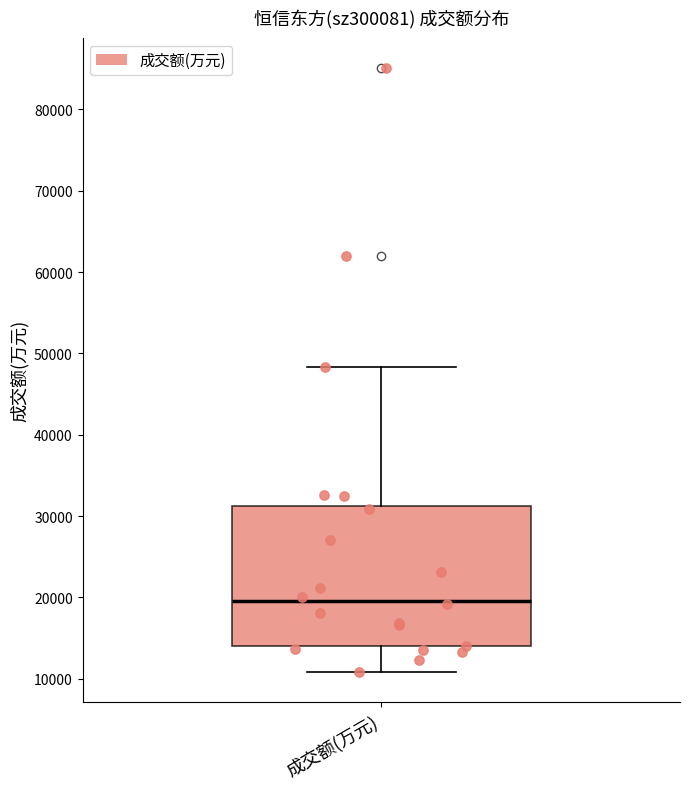

Where does the upper whisker of the box for 成交额(万元) end on the y-axis? The values are not printed on the chart, so give them approximately, as read against the axis.

48000